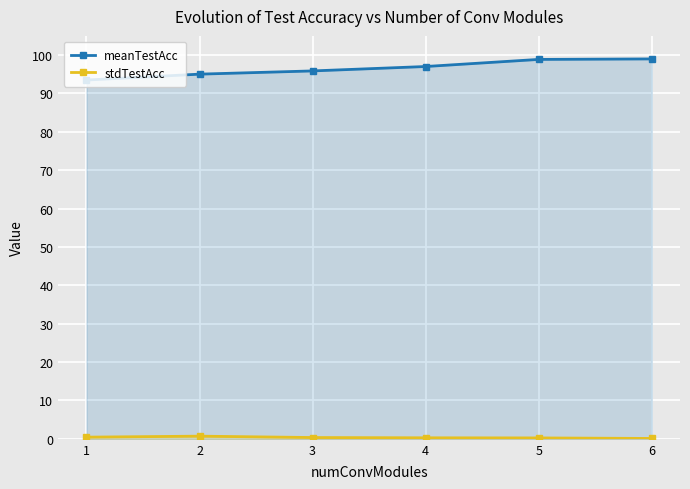

Reading left to right, what are all the values shown in this chart?

meanTestAcc: 1=93.5	2=95.0	3=95.9	4=97.0	5=98.9	6=99.0
stdTestAcc: 1=0.4	2=0.7	3=0.3	4=0.3	5=0.2	6=0.1